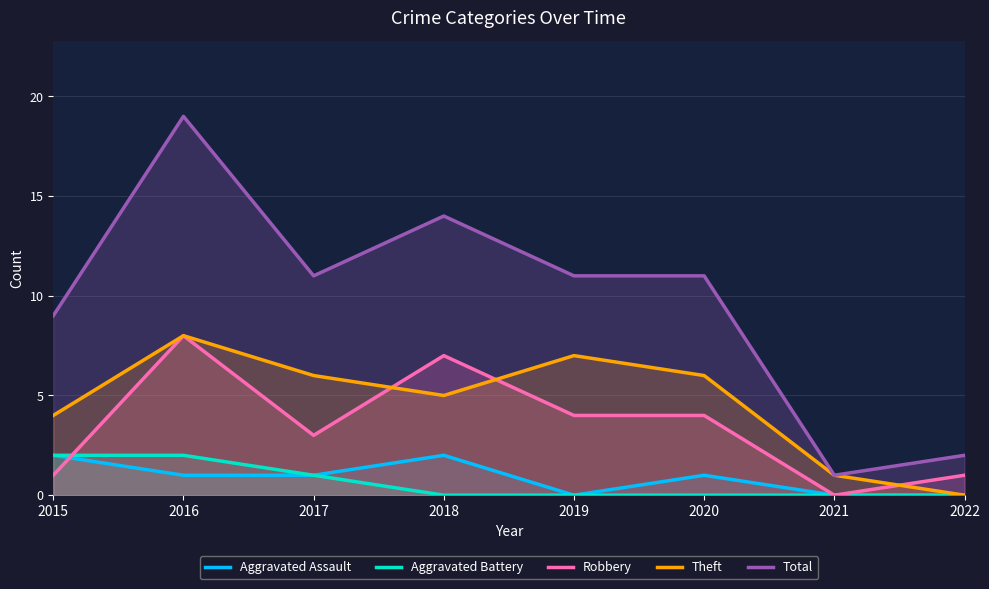

Which series has the largest range (max minus min)?

Total